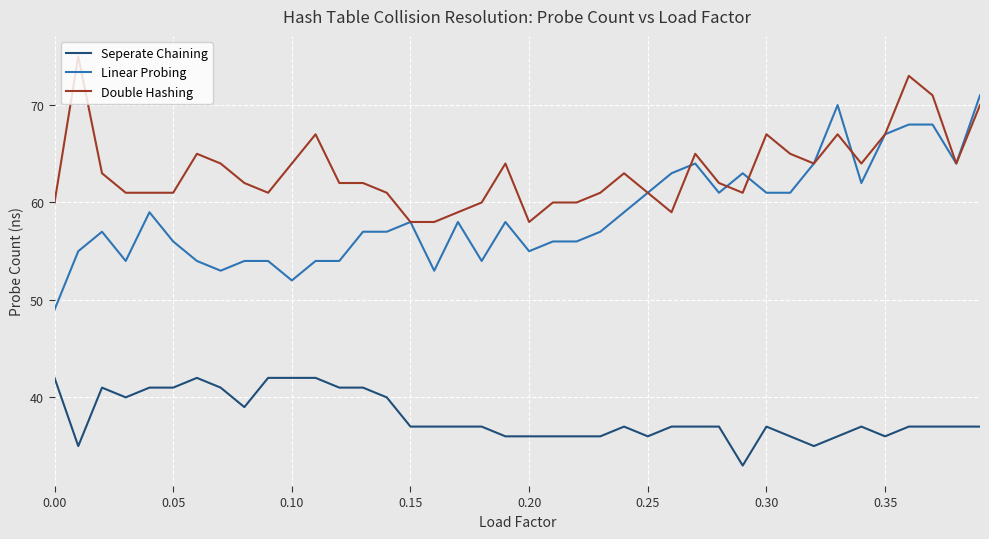

Rank the series by their average value, from highest to lowest.

Double Hashing, Linear Probing, Seperate Chaining